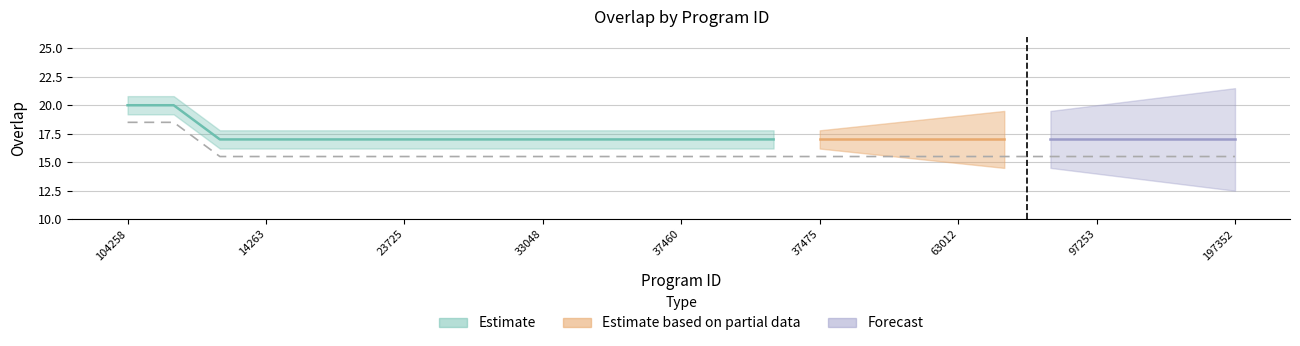

Rank the categories by value from lowest to highest.

1196, 14263, 23709, 23713, 23725, 23729, 33047, 33048, 33049, 33052, 37460, 37466, 37472, 37475, 59905, 62880, 63012, 63694, 73791, 97253, 97255, 169964, 197352, 104258, 193760